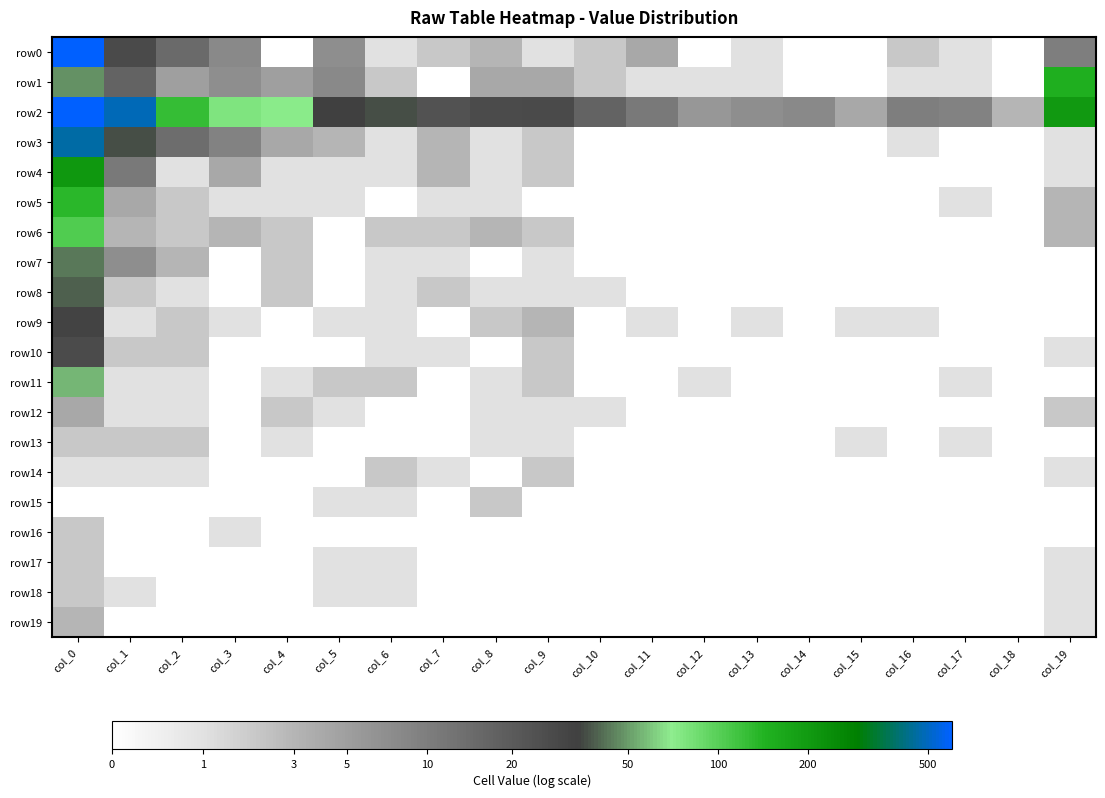

Reading left to right, transcribe all the data shown in this chart.

row0: col_0=6.4	col_1=3.4	col_2=2.8	col_3=2.2	col_4=0.0	col_5=2.1	col_6=0.7	col_7=1.1	col_8=1.4	col_9=0.7	col_10=1.1	col_11=1.6	col_12=0.0	col_13=0.7	col_14=0.0	col_15=0.0	col_16=1.1	col_17=0.7	col_18=0.0	col_19=2.4
row1: col_0=3.9	col_1=2.9	col_2=1.8	col_3=2.1	col_4=1.8	col_5=2.2	col_6=1.1	col_7=0.0	col_8=1.6	col_9=1.6	col_10=1.1	col_11=0.7	col_12=0.7	col_13=0.7	col_14=0.0	col_15=0.0	col_16=0.7	col_17=0.7	col_18=0.0	col_19=5.0
row2: col_0=9.4	col_1=6.2	col_2=4.8	col_3=4.4	col_4=4.3	col_5=3.5	col_6=3.6	col_7=3.2	col_8=3.3	col_9=3.4	col_10=2.9	col_11=2.5	col_12=1.9	col_13=2.1	col_14=2.2	col_15=1.6	col_16=2.4	col_17=2.3	col_18=1.4	col_19=5.3
row3: col_0=6.1	col_1=3.6	col_2=2.7	col_3=2.3	col_4=1.6	col_5=1.4	col_6=0.7	col_7=1.4	col_8=0.7	col_9=1.1	col_10=0.0	col_11=0.0	col_12=0.0	col_13=0.0	col_14=0.0	col_15=0.0	col_16=0.7	col_17=0.0	col_18=0.0	col_19=0.7
row4: col_0=5.3	col_1=2.5	col_2=0.7	col_3=1.6	col_4=0.7	col_5=0.7	col_6=0.7	col_7=1.4	col_8=0.7	col_9=1.1	col_10=0.0	col_11=0.0	col_12=0.0	col_13=0.0	col_14=0.0	col_15=0.0	col_16=0.0	col_17=0.0	col_18=0.0	col_19=0.7
row5: col_0=4.9	col_1=1.6	col_2=1.1	col_3=0.7	col_4=0.7	col_5=0.7	col_6=0.0	col_7=0.7	col_8=0.7	col_9=0.0	col_10=0.0	col_11=0.0	col_12=0.0	col_13=0.0	col_14=0.0	col_15=0.0	col_16=0.0	col_17=0.7	col_18=0.0	col_19=1.4
row6: col_0=4.7	col_1=1.4	col_2=1.1	col_3=1.4	col_4=1.1	col_5=0.0	col_6=1.1	col_7=1.1	col_8=1.4	col_9=1.1	col_10=0.0	col_11=0.0	col_12=0.0	col_13=0.0	col_14=0.0	col_15=0.0	col_16=0.0	col_17=0.0	col_18=0.0	col_19=1.4
row7: col_0=3.8	col_1=2.1	col_2=1.4	col_3=0.0	col_4=1.1	col_5=0.0	col_6=0.7	col_7=0.7	col_8=0.0	col_9=0.7	col_10=0.0	col_11=0.0	col_12=0.0	col_13=0.0	col_14=0.0	col_15=0.0	col_16=0.0	col_17=0.0	col_18=0.0	col_19=0.0
row8: col_0=3.7	col_1=1.1	col_2=0.7	col_3=0.0	col_4=1.1	col_5=0.0	col_6=0.7	col_7=1.1	col_8=0.7	col_9=0.7	col_10=0.7	col_11=0.0	col_12=0.0	col_13=0.0	col_14=0.0	col_15=0.0	col_16=0.0	col_17=0.0	col_18=0.0	col_19=0.0
row9: col_0=3.5	col_1=0.7	col_2=1.1	col_3=0.7	col_4=0.0	col_5=0.7	col_6=0.7	col_7=0.0	col_8=1.1	col_9=1.4	col_10=0.0	col_11=0.7	col_12=0.0	col_13=0.7	col_14=0.0	col_15=0.7	col_16=0.7	col_17=0.0	col_18=0.0	col_19=0.0
row10: col_0=3.3	col_1=1.1	col_2=1.1	col_3=0.0	col_4=0.0	col_5=0.0	col_6=0.7	col_7=0.7	col_8=0.0	col_9=1.1	col_10=0.0	col_11=0.0	col_12=0.0	col_13=0.0	col_14=0.0	col_15=0.0	col_16=0.0	col_17=0.0	col_18=0.0	col_19=0.7
row11: col_0=4.0	col_1=0.7	col_2=0.7	col_3=0.0	col_4=0.7	col_5=1.1	col_6=1.1	col_7=0.0	col_8=0.7	col_9=1.1	col_10=0.0	col_11=0.0	col_12=0.7	col_13=0.0	col_14=0.0	col_15=0.0	col_16=0.0	col_17=0.7	col_18=0.0	col_19=0.0
row12: col_0=1.6	col_1=0.7	col_2=0.7	col_3=0.0	col_4=1.1	col_5=0.7	col_6=0.0	col_7=0.0	col_8=0.7	col_9=0.7	col_10=0.7	col_11=0.0	col_12=0.0	col_13=0.0	col_14=0.0	col_15=0.0	col_16=0.0	col_17=0.0	col_18=0.0	col_19=1.1
row13: col_0=1.1	col_1=1.1	col_2=1.1	col_3=0.0	col_4=0.7	col_5=0.0	col_6=0.0	col_7=0.0	col_8=0.7	col_9=0.7	col_10=0.0	col_11=0.0	col_12=0.0	col_13=0.0	col_14=0.0	col_15=0.7	col_16=0.0	col_17=0.7	col_18=0.0	col_19=0.0
row14: col_0=0.7	col_1=0.7	col_2=0.7	col_3=0.0	col_4=0.0	col_5=0.0	col_6=1.1	col_7=0.7	col_8=0.0	col_9=1.1	col_10=0.0	col_11=0.0	col_12=0.0	col_13=0.0	col_14=0.0	col_15=0.0	col_16=0.0	col_17=0.0	col_18=0.0	col_19=0.7
row15: col_0=0.0	col_1=0.0	col_2=0.0	col_3=0.0	col_4=0.0	col_5=0.7	col_6=0.7	col_7=0.0	col_8=1.1	col_9=0.0	col_10=0.0	col_11=0.0	col_12=0.0	col_13=0.0	col_14=0.0	col_15=0.0	col_16=0.0	col_17=0.0	col_18=0.0	col_19=0.0
row16: col_0=1.1	col_1=0.0	col_2=0.0	col_3=0.7	col_4=0.0	col_5=0.0	col_6=0.0	col_7=0.0	col_8=0.0	col_9=0.0	col_10=0.0	col_11=0.0	col_12=0.0	col_13=0.0	col_14=0.0	col_15=0.0	col_16=0.0	col_17=0.0	col_18=0.0	col_19=0.0
row17: col_0=1.1	col_1=0.0	col_2=0.0	col_3=0.0	col_4=0.0	col_5=0.7	col_6=0.7	col_7=0.0	col_8=0.0	col_9=0.0	col_10=0.0	col_11=0.0	col_12=0.0	col_13=0.0	col_14=0.0	col_15=0.0	col_16=0.0	col_17=0.0	col_18=0.0	col_19=0.7
row18: col_0=1.1	col_1=0.7	col_2=0.0	col_3=0.0	col_4=0.0	col_5=0.7	col_6=0.7	col_7=0.0	col_8=0.0	col_9=0.0	col_10=0.0	col_11=0.0	col_12=0.0	col_13=0.0	col_14=0.0	col_15=0.0	col_16=0.0	col_17=0.0	col_18=0.0	col_19=0.7
row19: col_0=1.4	col_1=0.0	col_2=0.0	col_3=0.0	col_4=0.0	col_5=0.0	col_6=0.0	col_7=0.0	col_8=0.0	col_9=0.0	col_10=0.0	col_11=0.0	col_12=0.0	col_13=0.0	col_14=0.0	col_15=0.0	col_16=0.0	col_17=0.0	col_18=0.0	col_19=0.7